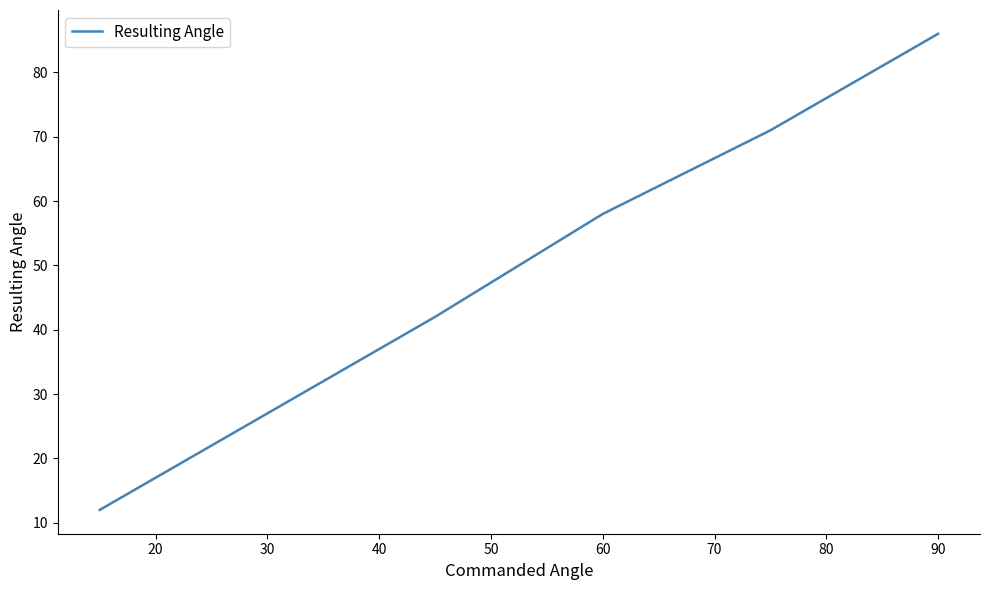

Reading left to right, transcribe all the data shown in this chart.

12	27	42	58	71	86